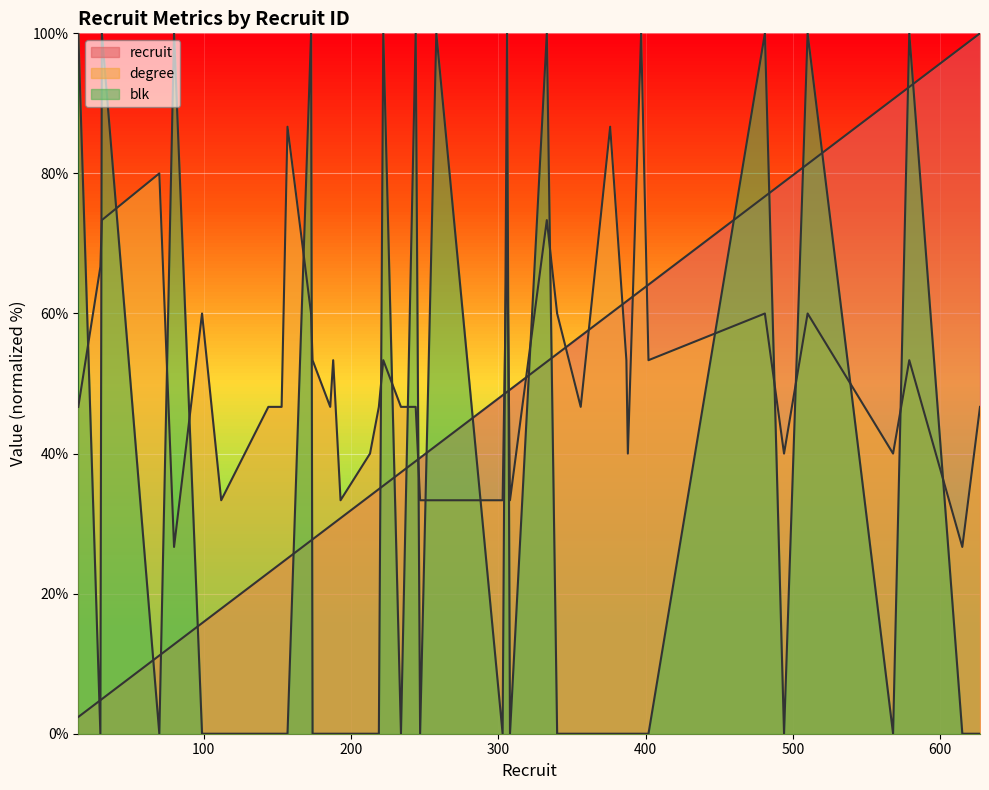

What is the difference between the degree values at 30 and 615?

40.0